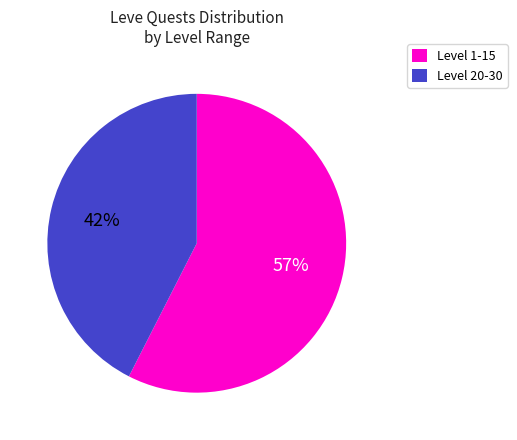

Rank the categories by value from highest to lowest.

Level 1-15, Level 20-30